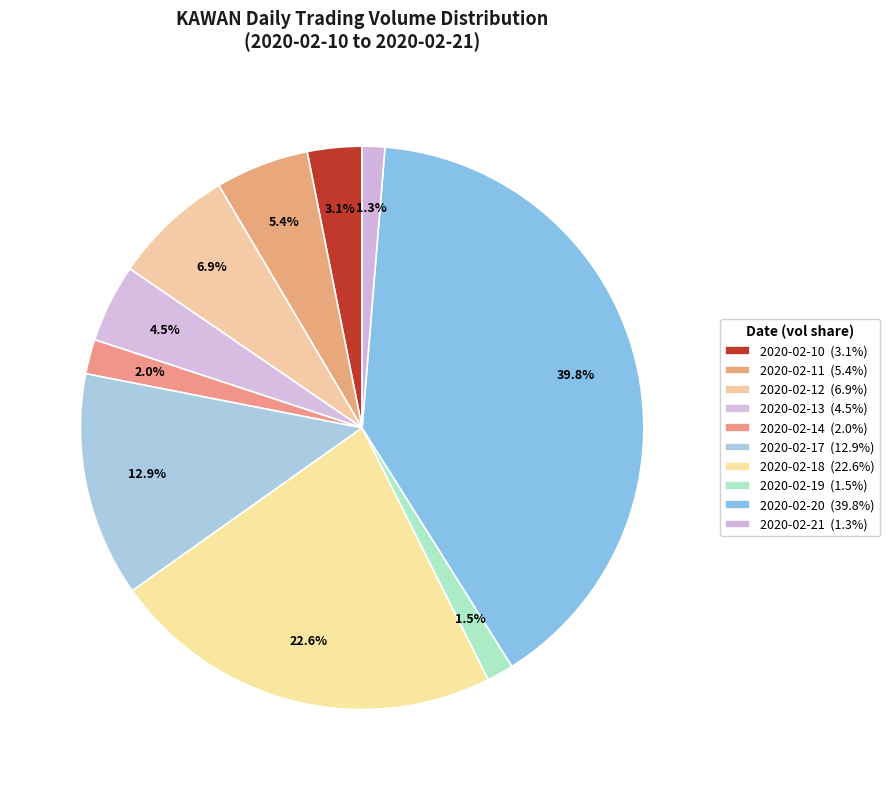

What is the largest slice in the pie chart?

2020-02-20